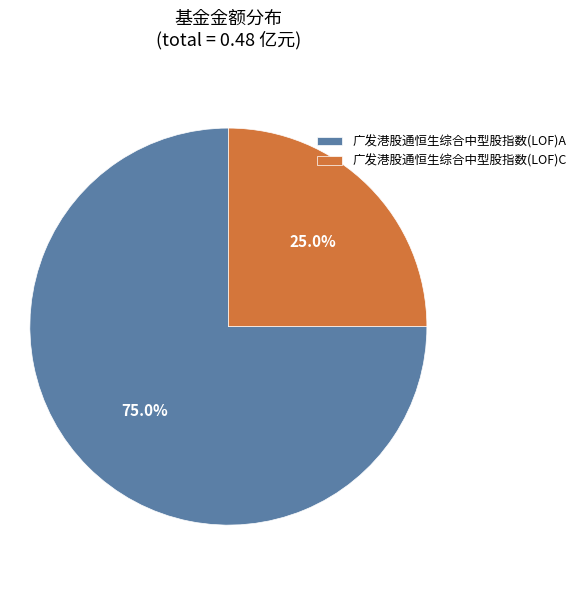

Which category has the biggest portion of the pie?

广发港股通恒生综合中型股指数(LOF)A